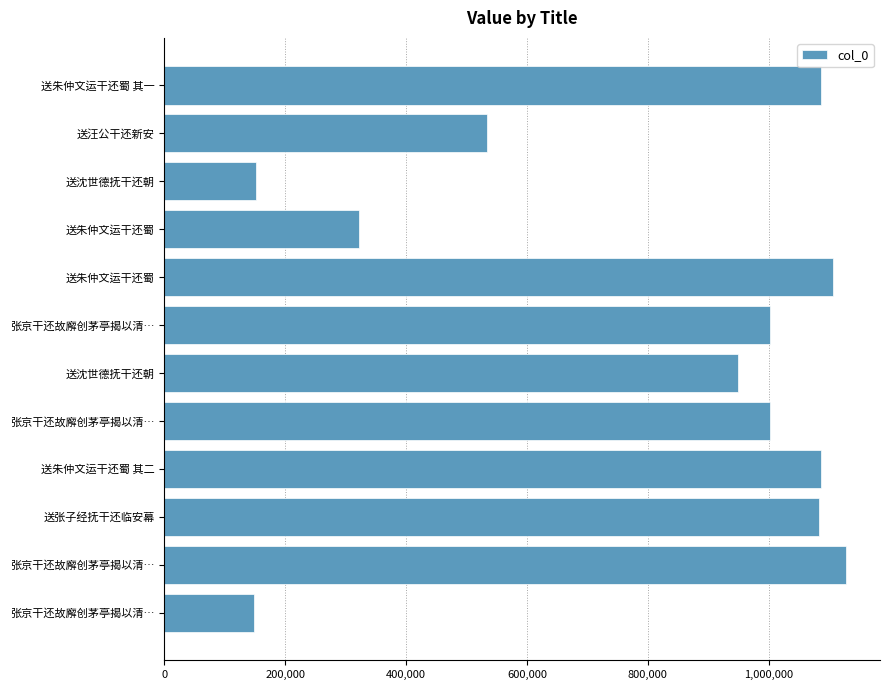

How many data points are less than 1001620?

6